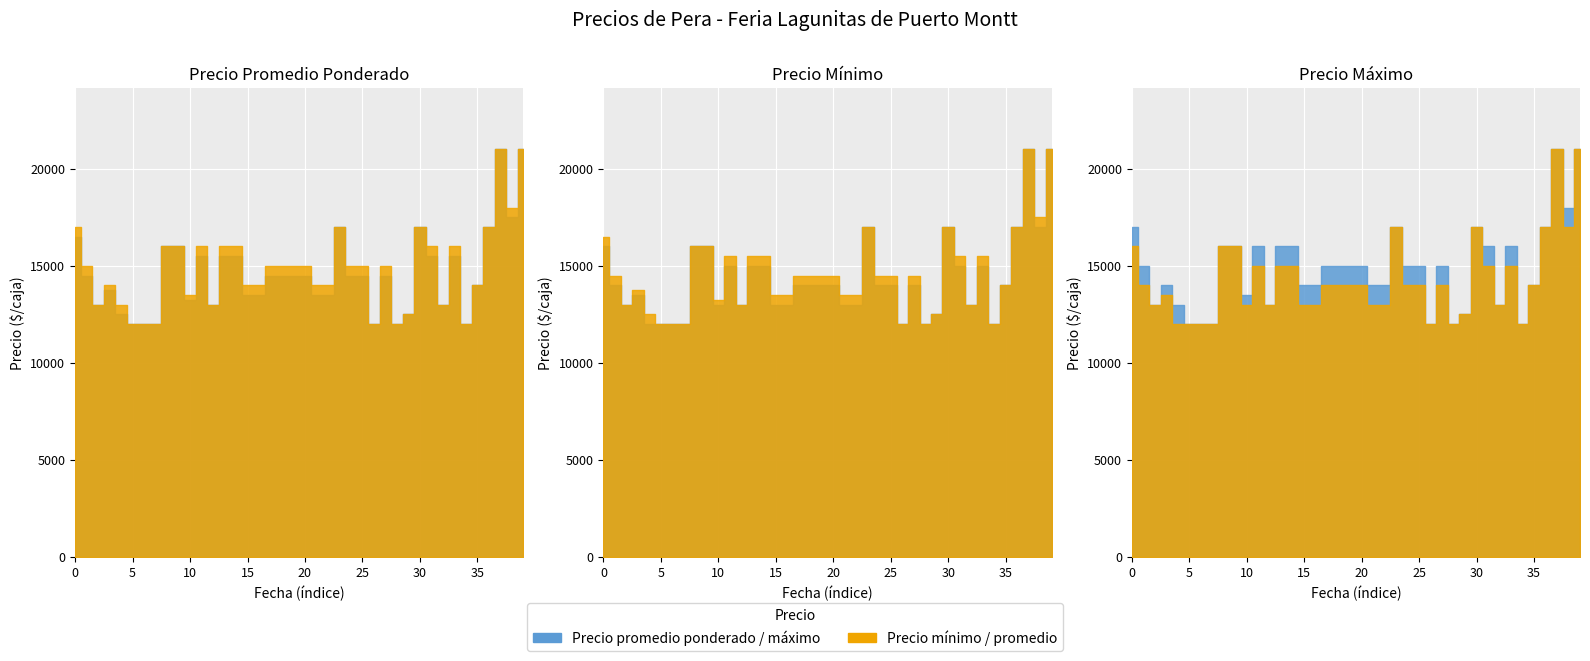

What is the minimum value shown in the chart?

12000